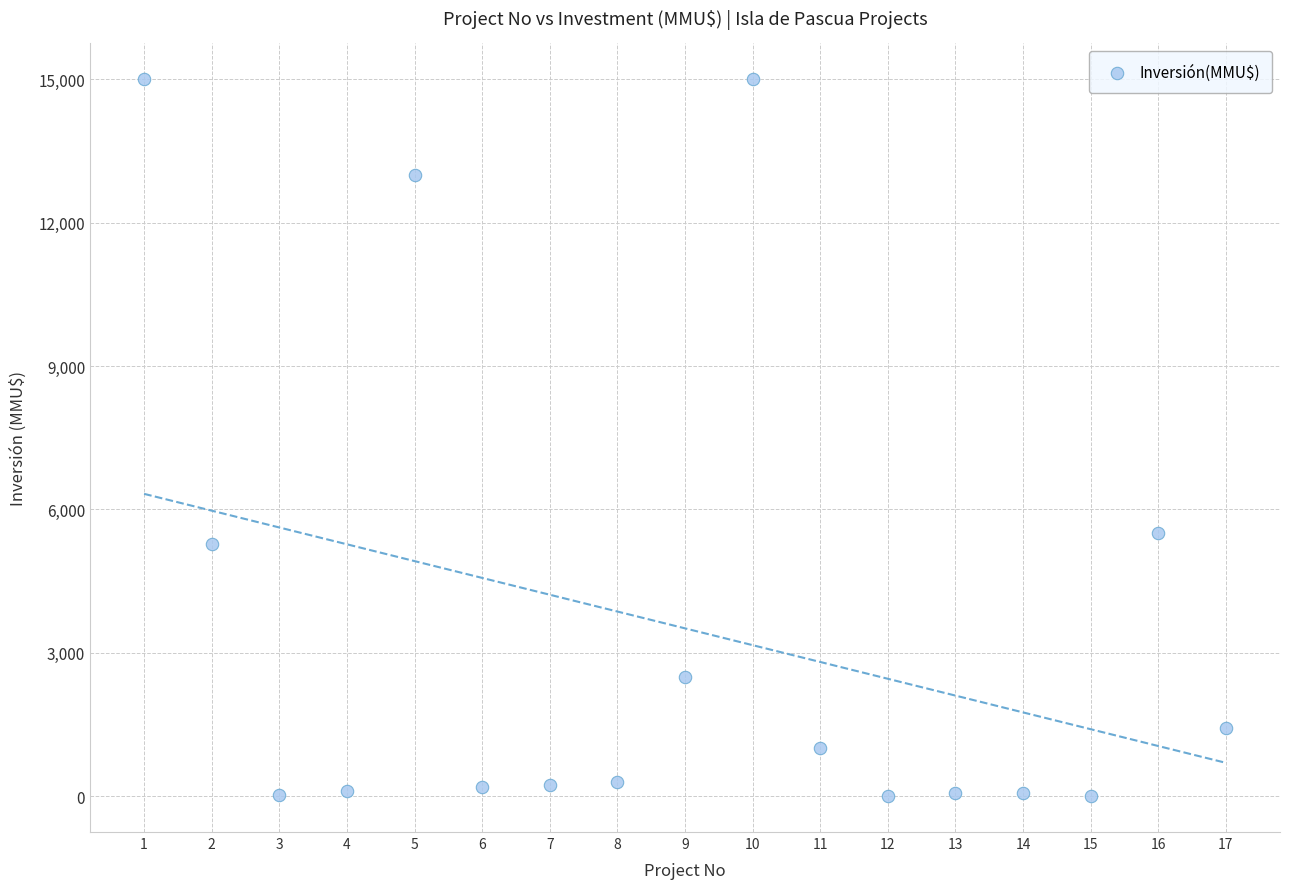

What is the range of Y values (max minus min)?

15000